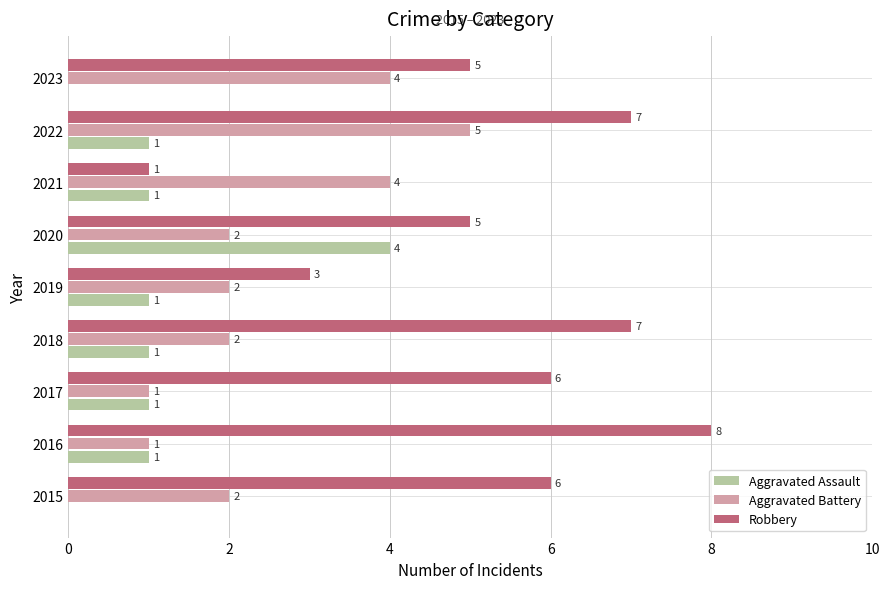

The value of Robbery at 2015 is 1. True or false?

False